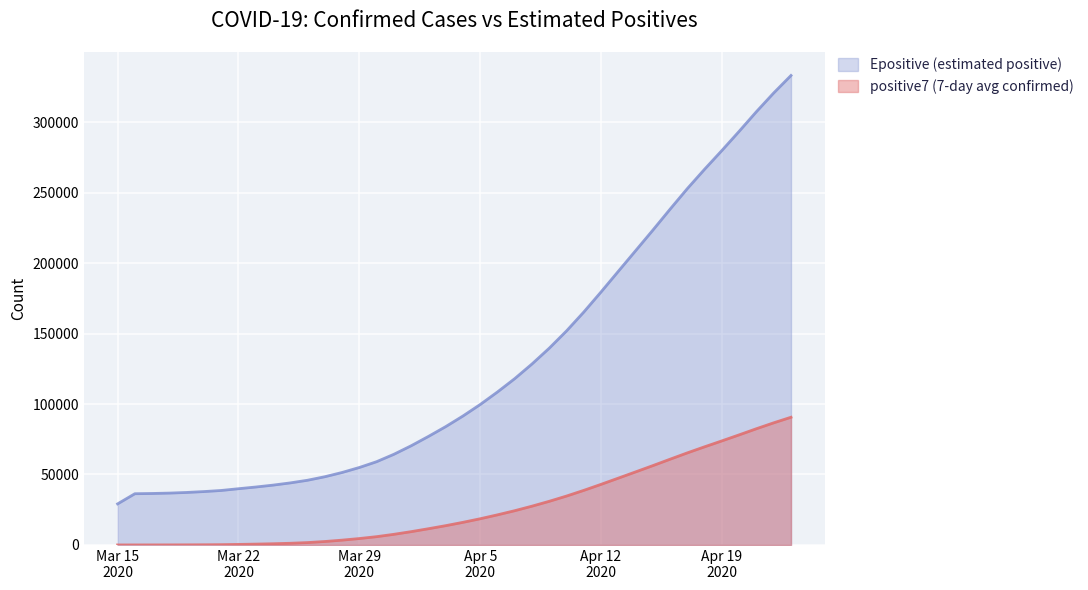

What is the difference between the maximum and minimum values in the Epositive (estimated positive) series?

303975.9